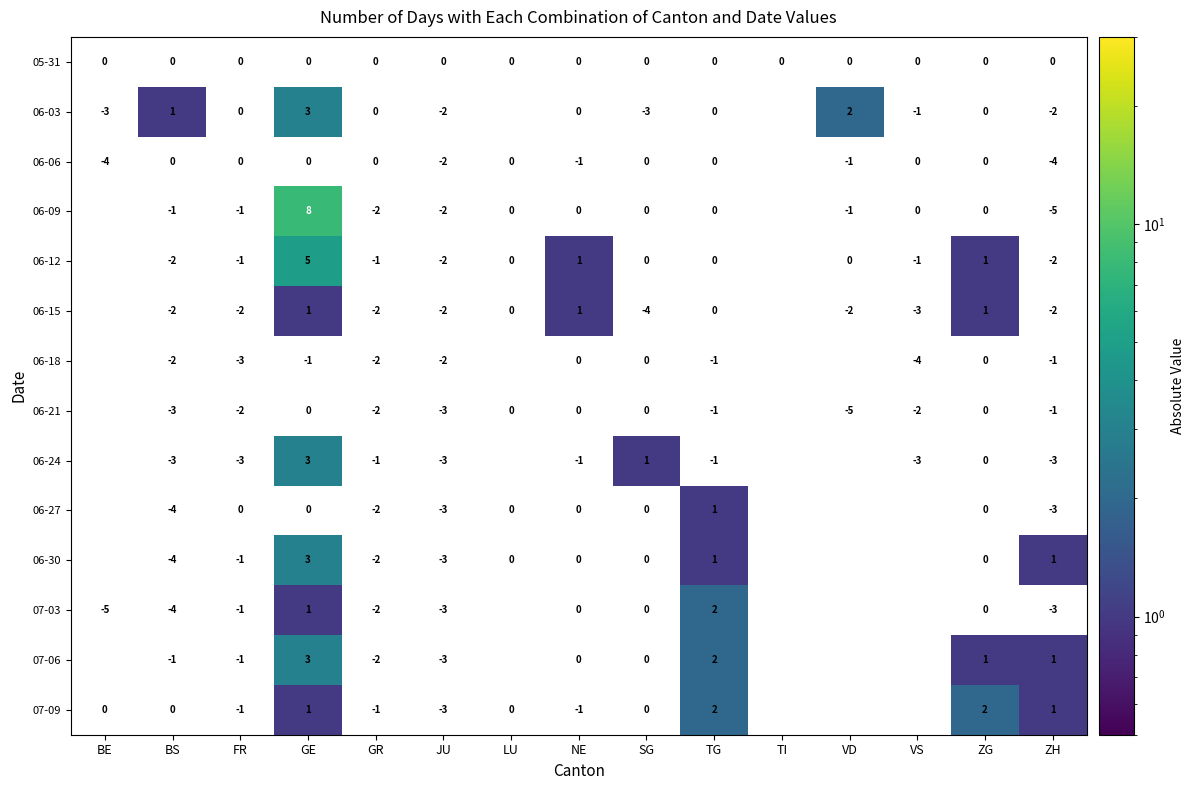

Is it true that 06-30 equals -2 at GR?

True